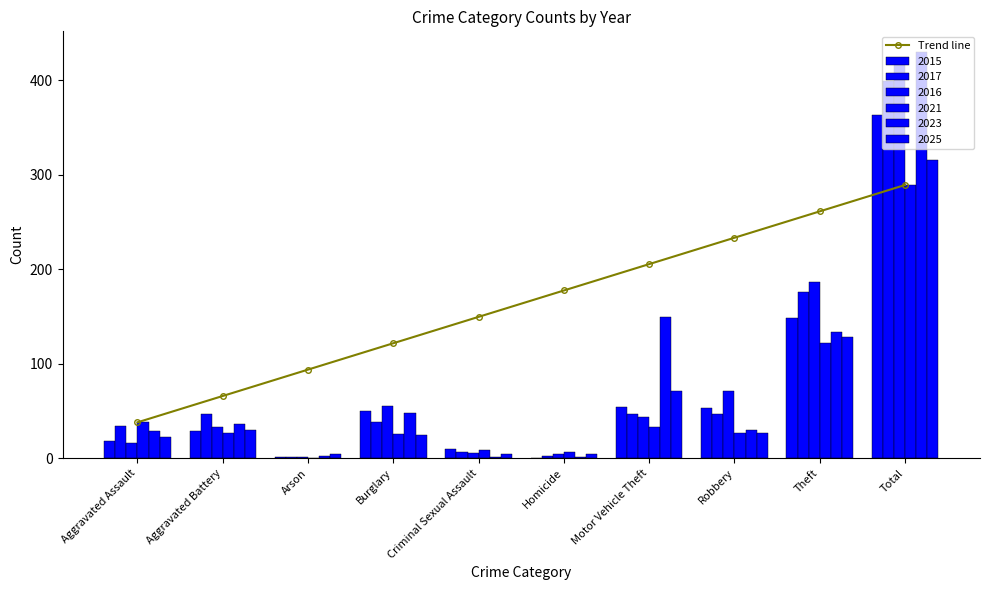

What value does the data have at Motor Vehicle Theft?

205.3